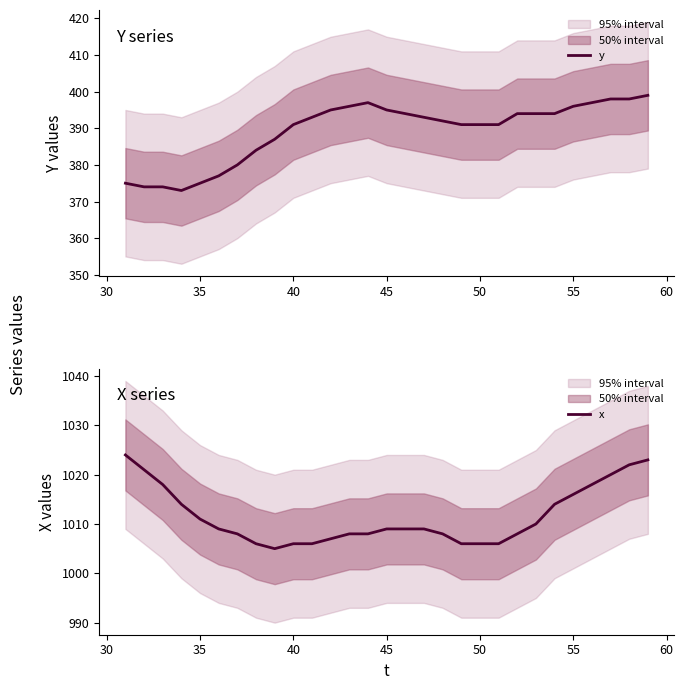

Reading left to right, extract all data points from this chart.

y: 375	374	374	373	375	377	380	384	387	391	393	395	396	397	395	394	393	392	391	391	391	394	394	394	396	397	398	398	399
x: 1024	1021	1018	1014	1011	1009	1008	1006	1005	1006	1006	1007	1008	1008	1009	1009	1009	1008	1006	1006	1006	1008	1010	1014	1016	1018	1020	1022	1023